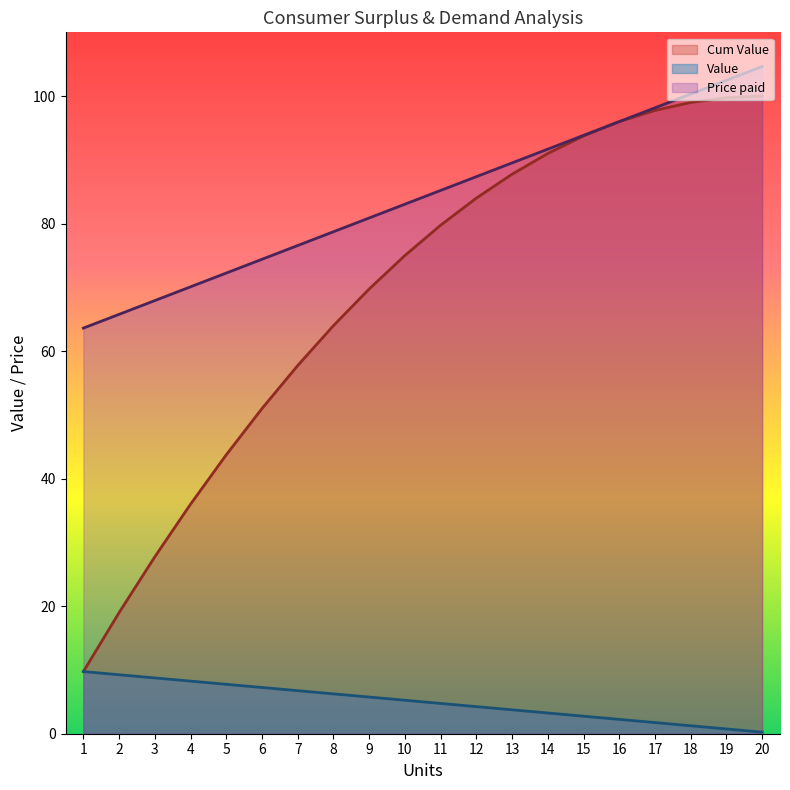

What are all the series names shown in the legend?

Cum Value, Value, Price paid